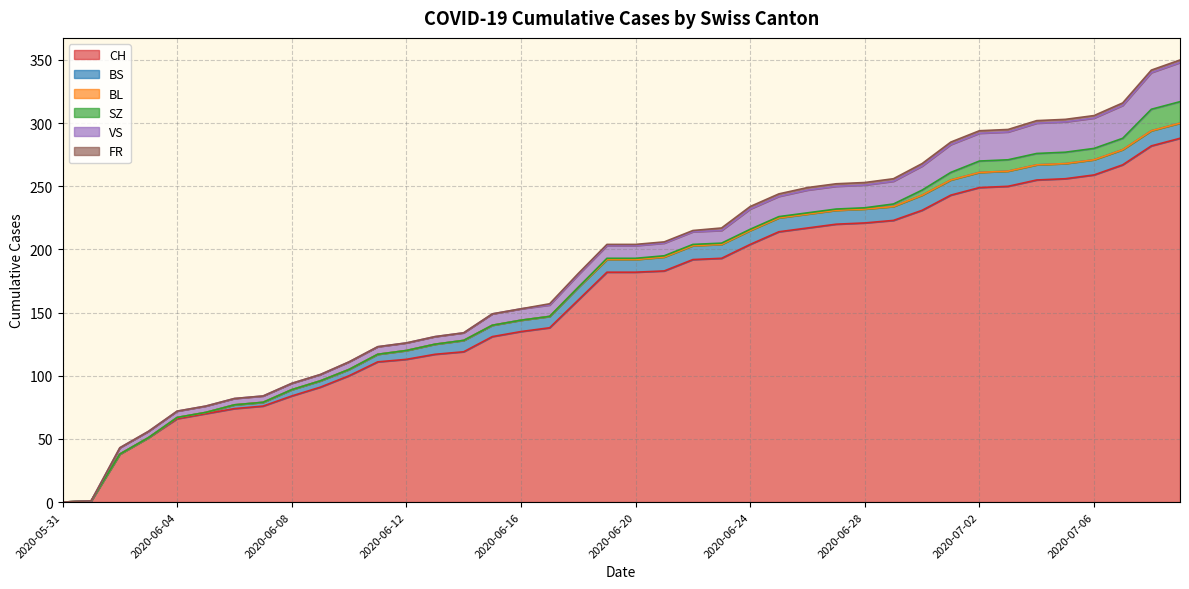

True or false: CH and SZ cross at least once.

False